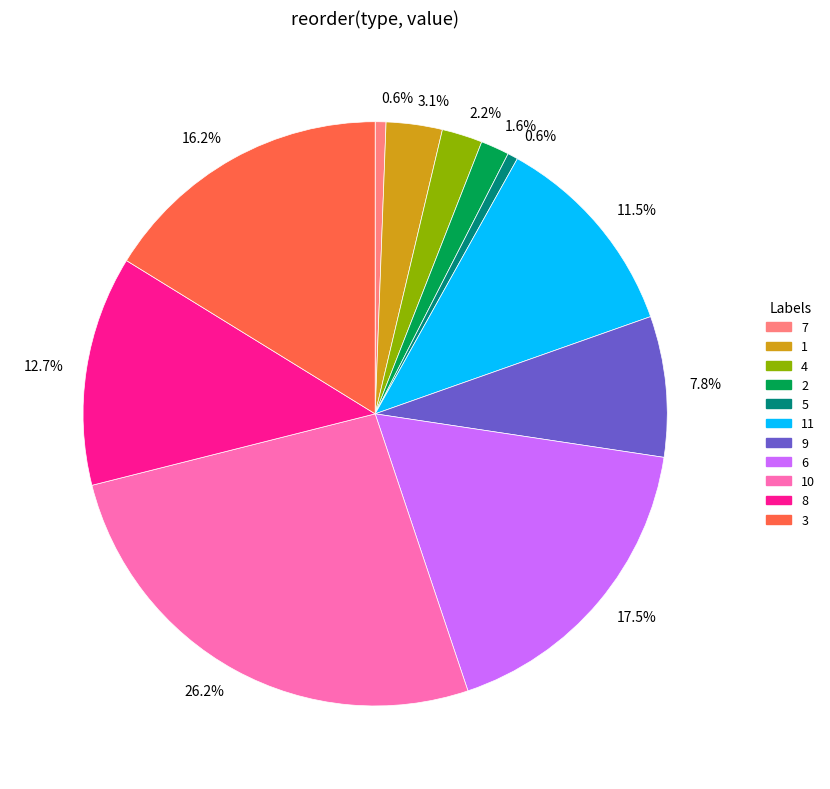

Which category has the biggest portion of the pie?

10